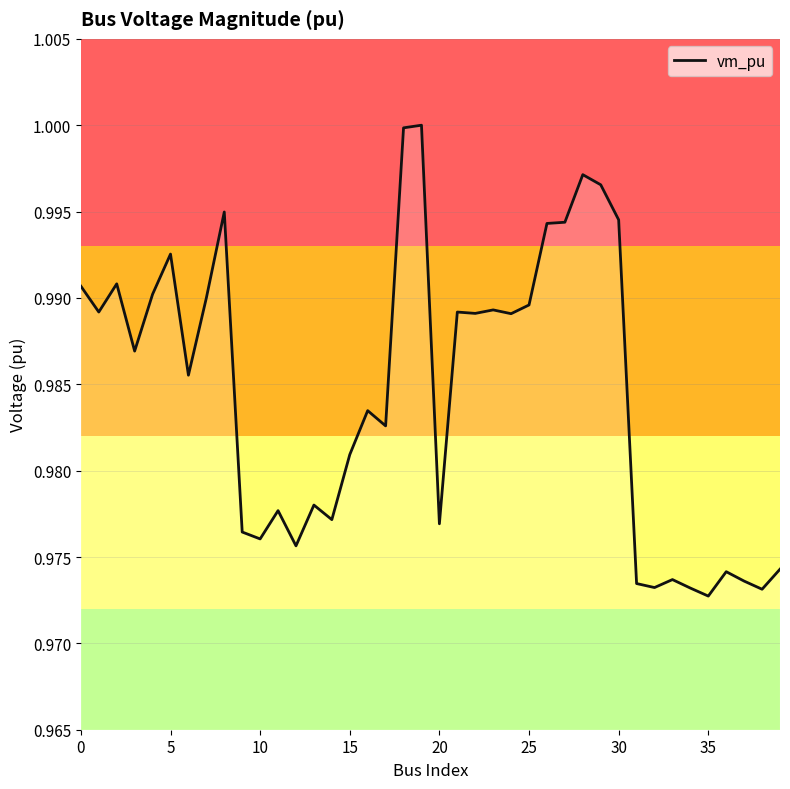

Count the number of data series in this chart.

1